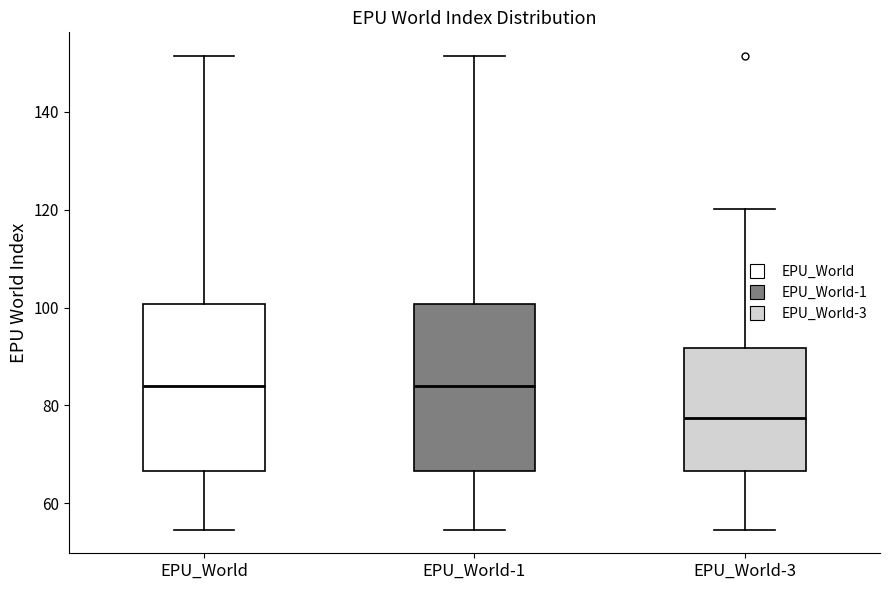

Reading left to right, transcribe this box plot: for each box, give where its median line is, the range the box spans, and where its two whiskers end, as read against the y-axis. The values are not printed on the chart, so give them approximately, as read against the axis.

EPU_World: median 84, box 66 to 100, whiskers 54 to 152
EPU_World-1: median 84, box 66 to 100, whiskers 54 to 152
EPU_World-3: median 78, box 66 to 92, whiskers 54 to 120